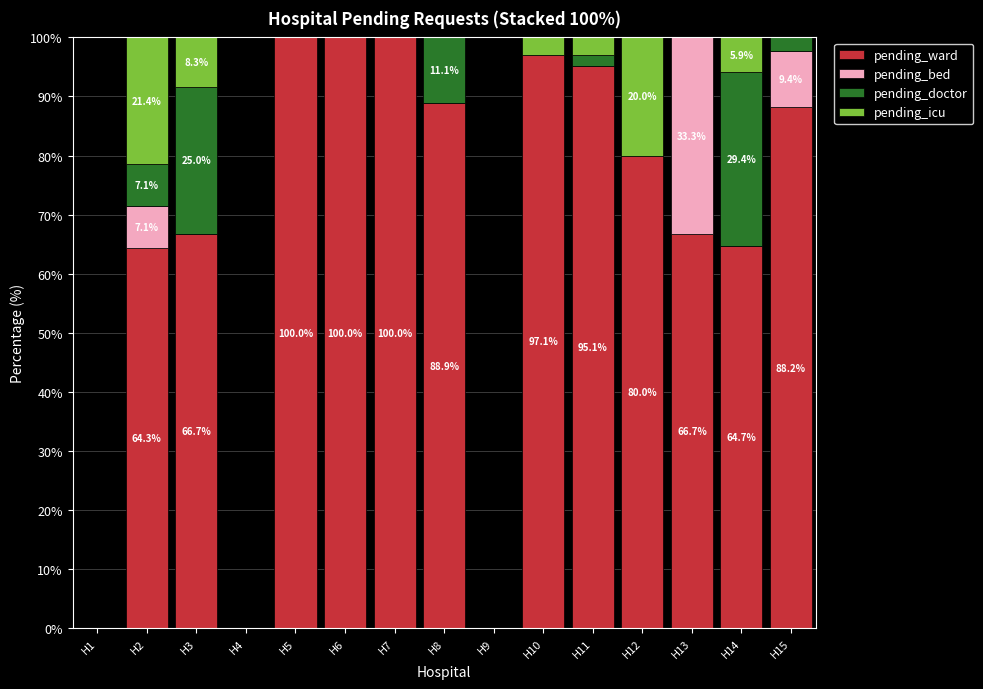

True or false: pending_ward has a value of 66.7 at H13.

True